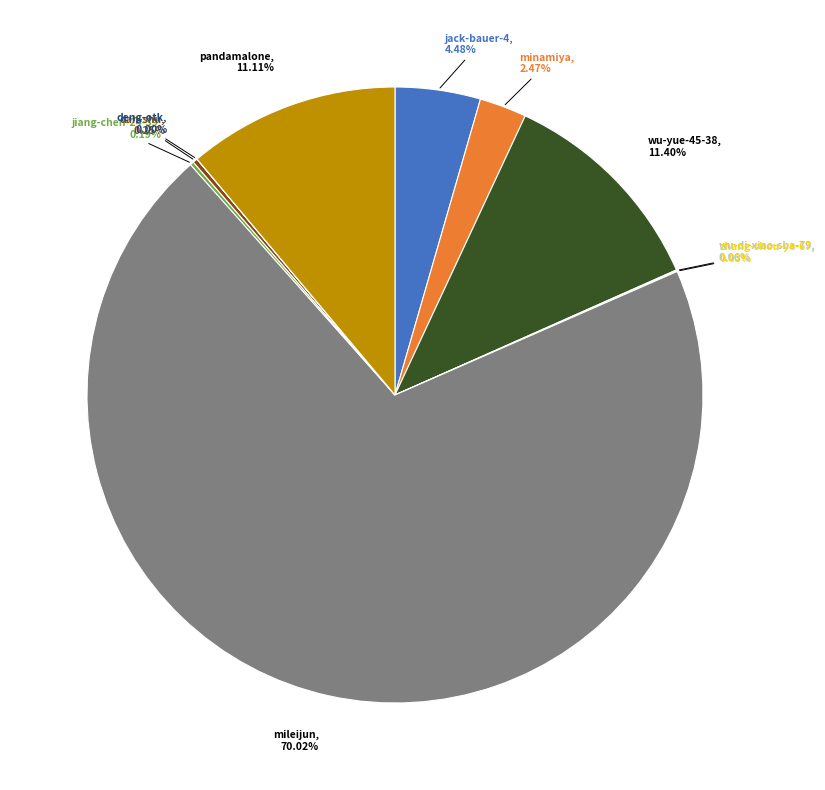

Which slice is the largest?

mileijun